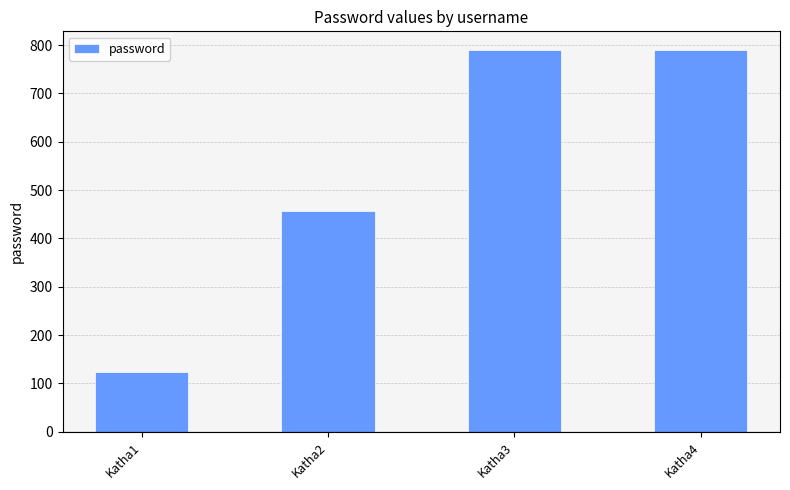

Is it true that the value at Katha4 is 789?

True